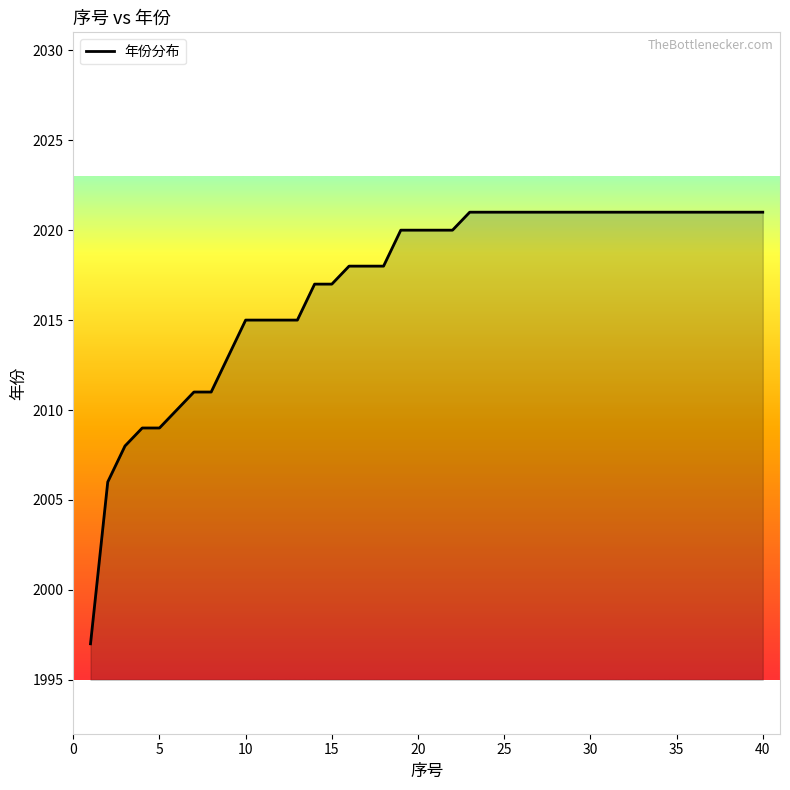

What is the maximum value shown in the chart?

2021